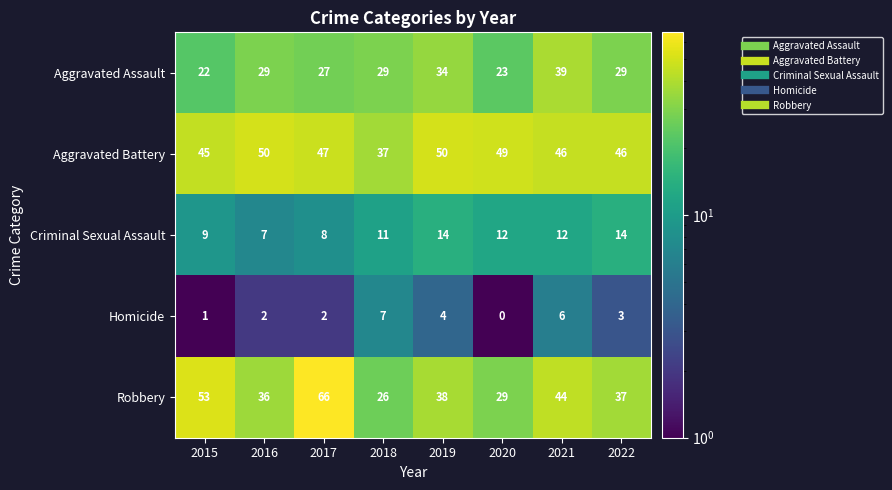

What is the approximate value of Aggravated Battery at 2019, to the nearest 10?

50